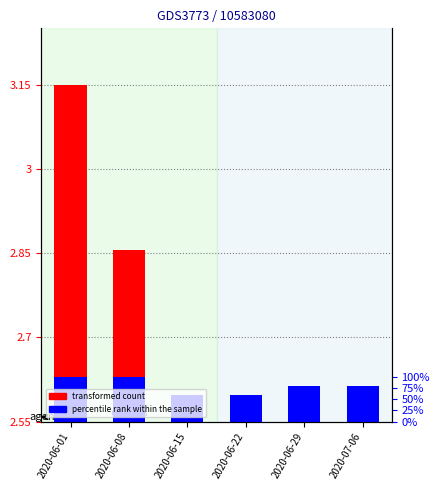

True or false: transformed count has a value of 0.3 at 2020-07-06.

False